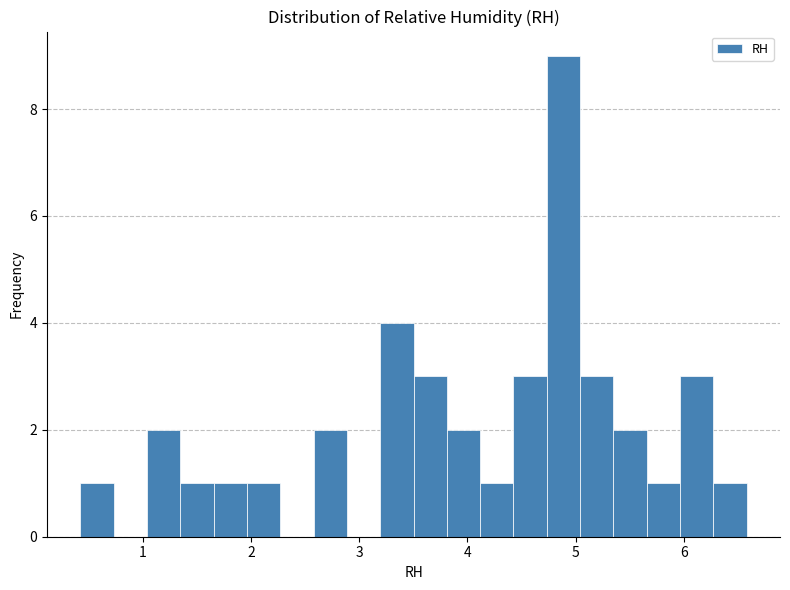

Read against the x-axis, roughly where is the centre of the tallest bar?

4.9